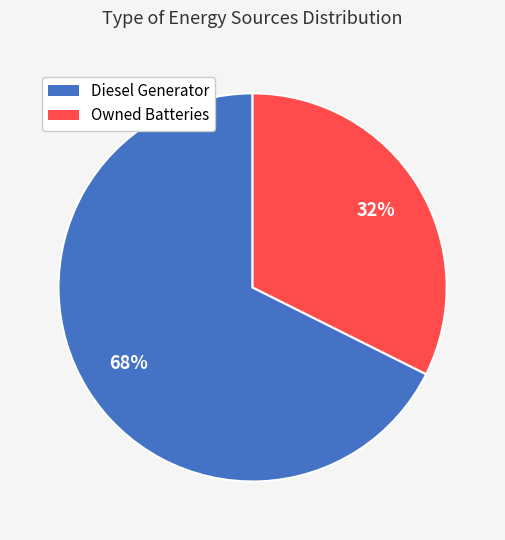

How many segments does this pie chart have?

2